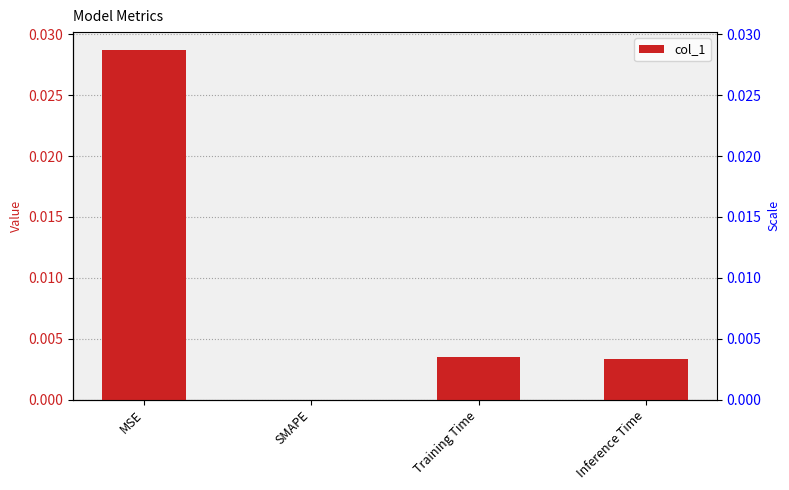

Rank the categories by value from lowest to highest.

SMAPE, Inference Time, Training Time, MSE